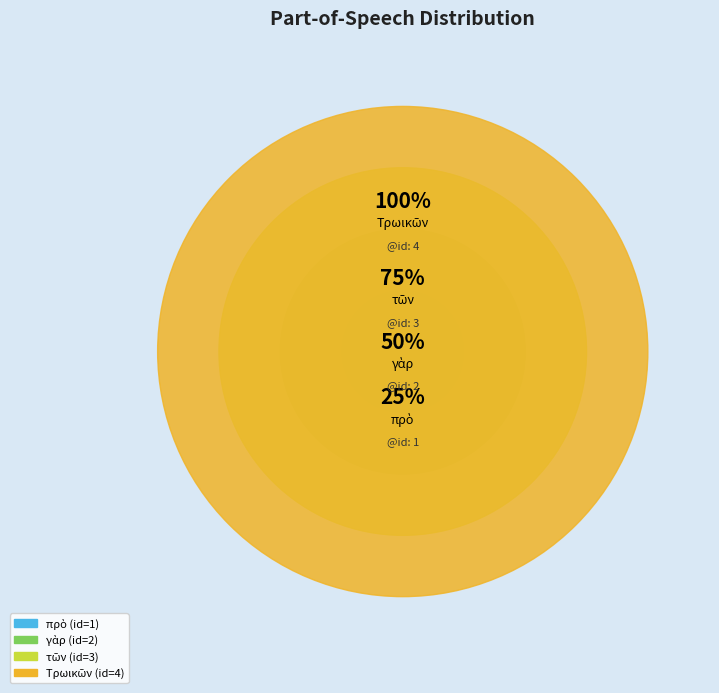

What is the smallest slice in the pie chart?

πρὸ